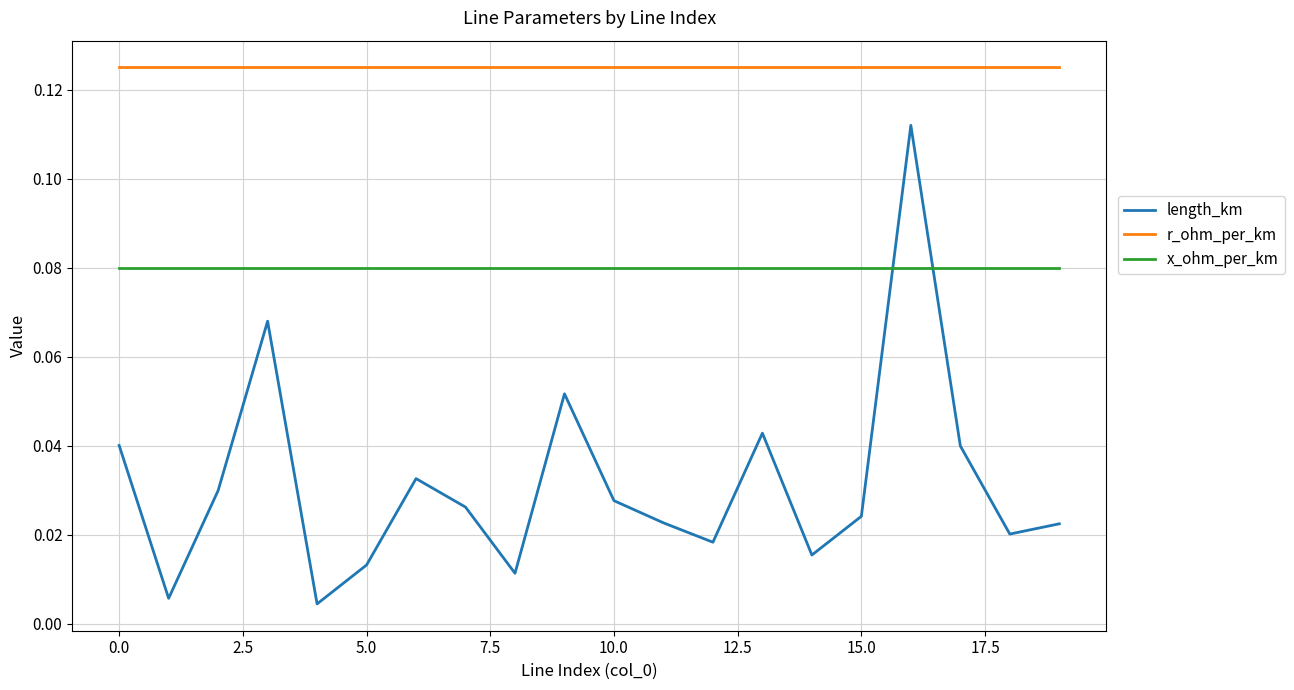

How many intersections are there between length_km and x_ohm_per_km?

2